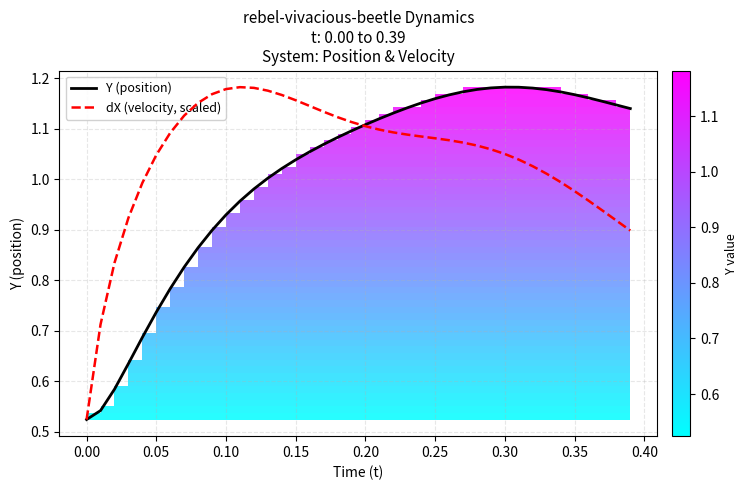

How many lines are shown in the chart?

2